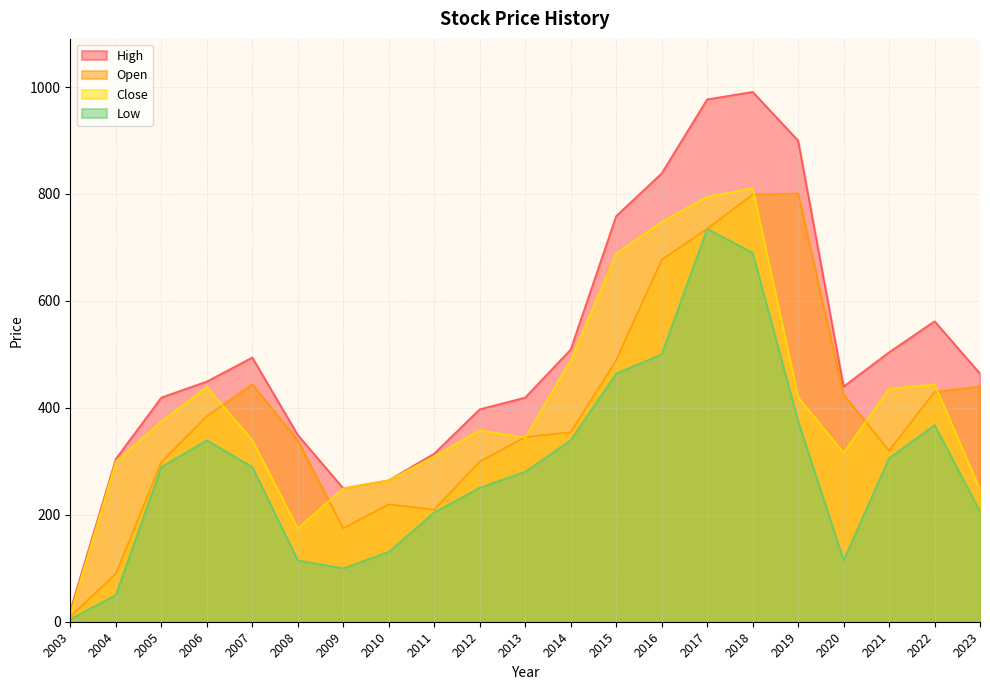

Between 2013 and 2005, which is larger?

2013